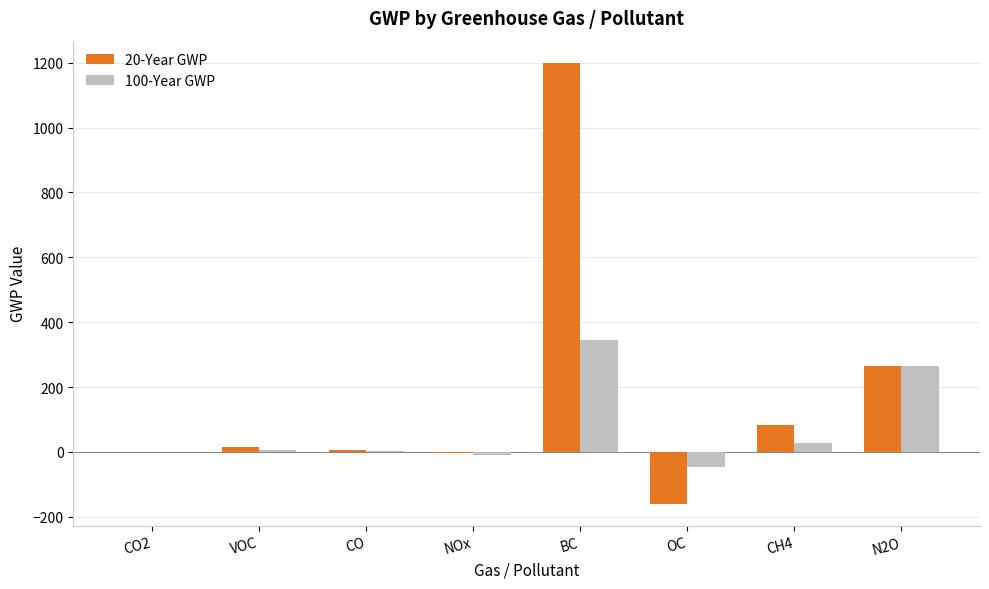

What is the greatest value displayed?

1200.0